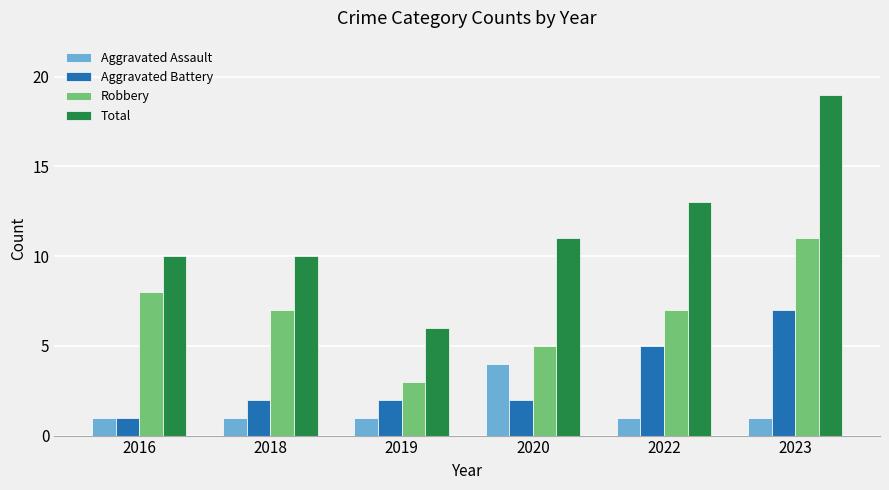

Count the number of data series in this chart.

4